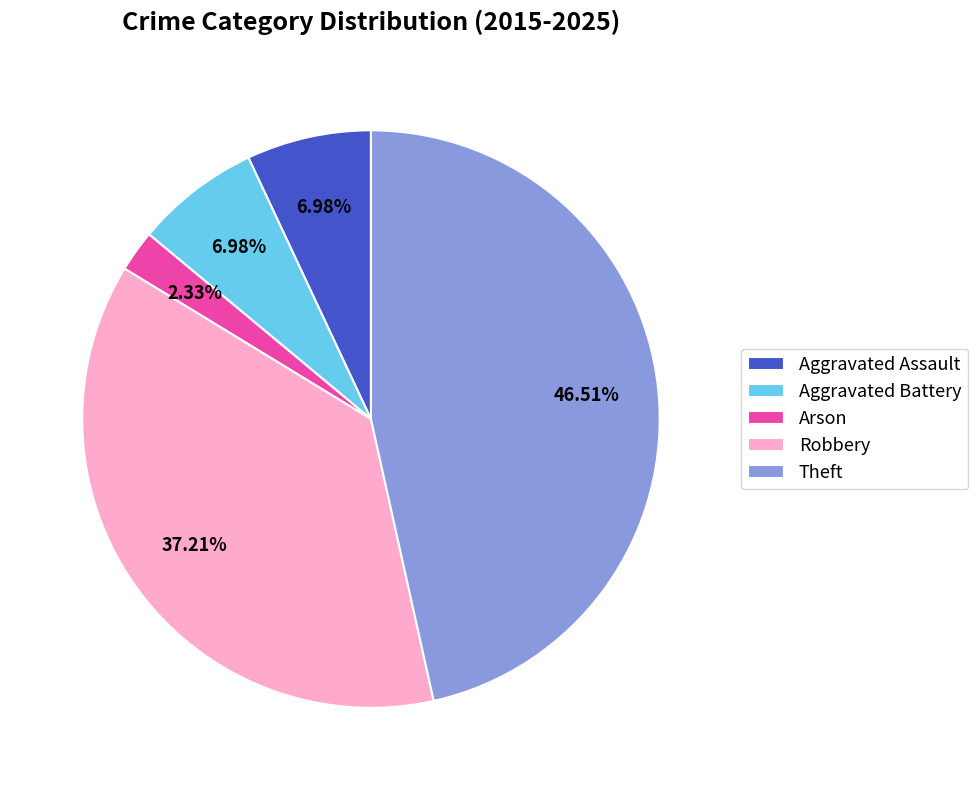

What is the ratio of the value at Robbery to the value at Aggravated Battery?

5.3